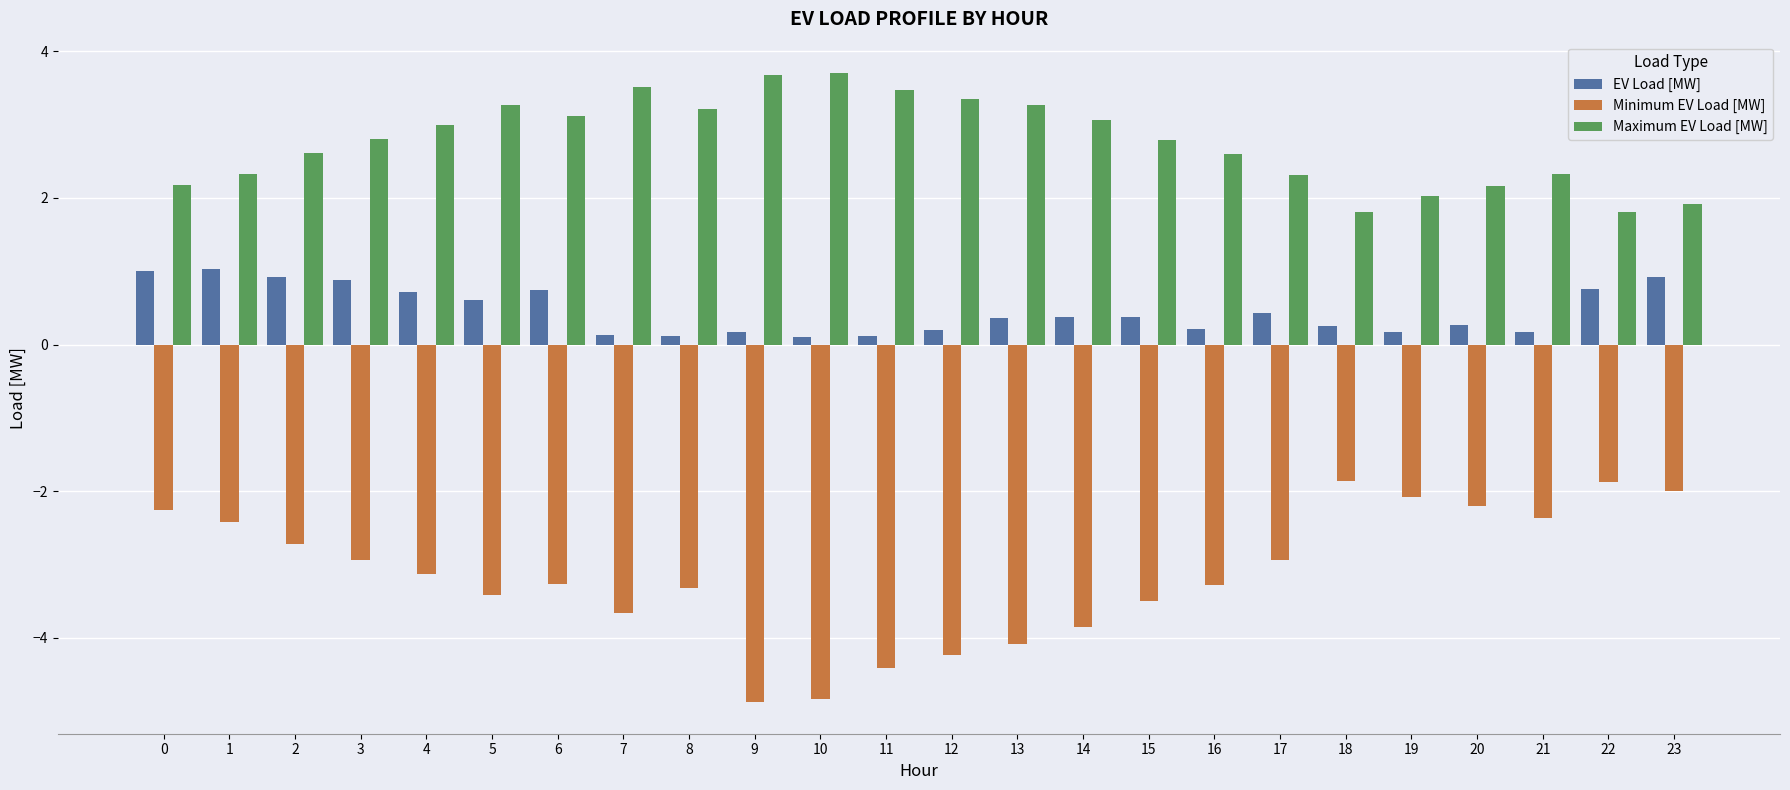

What is the difference between the second highest and minimum values in the Maximum EV Load [MW] series?

1.9